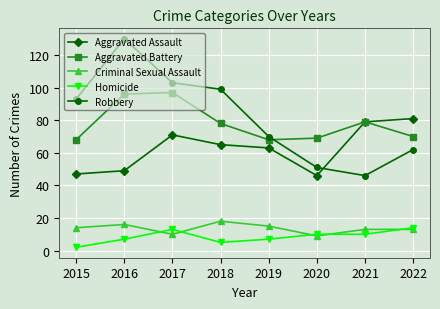

Which series has the largest range (max minus min)?

Robbery